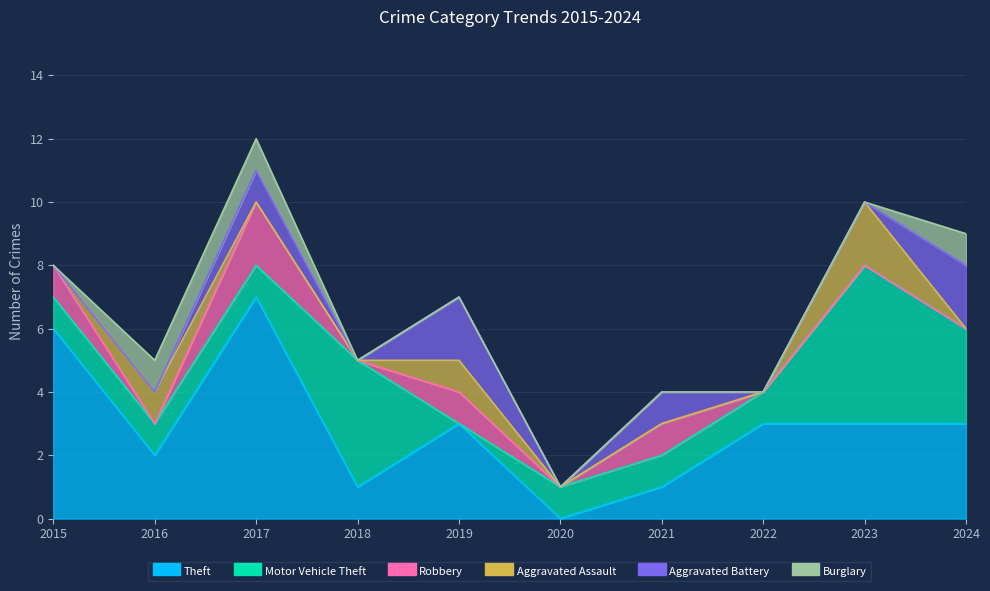

At which label is Aggravated Assault closest to 1?

2016